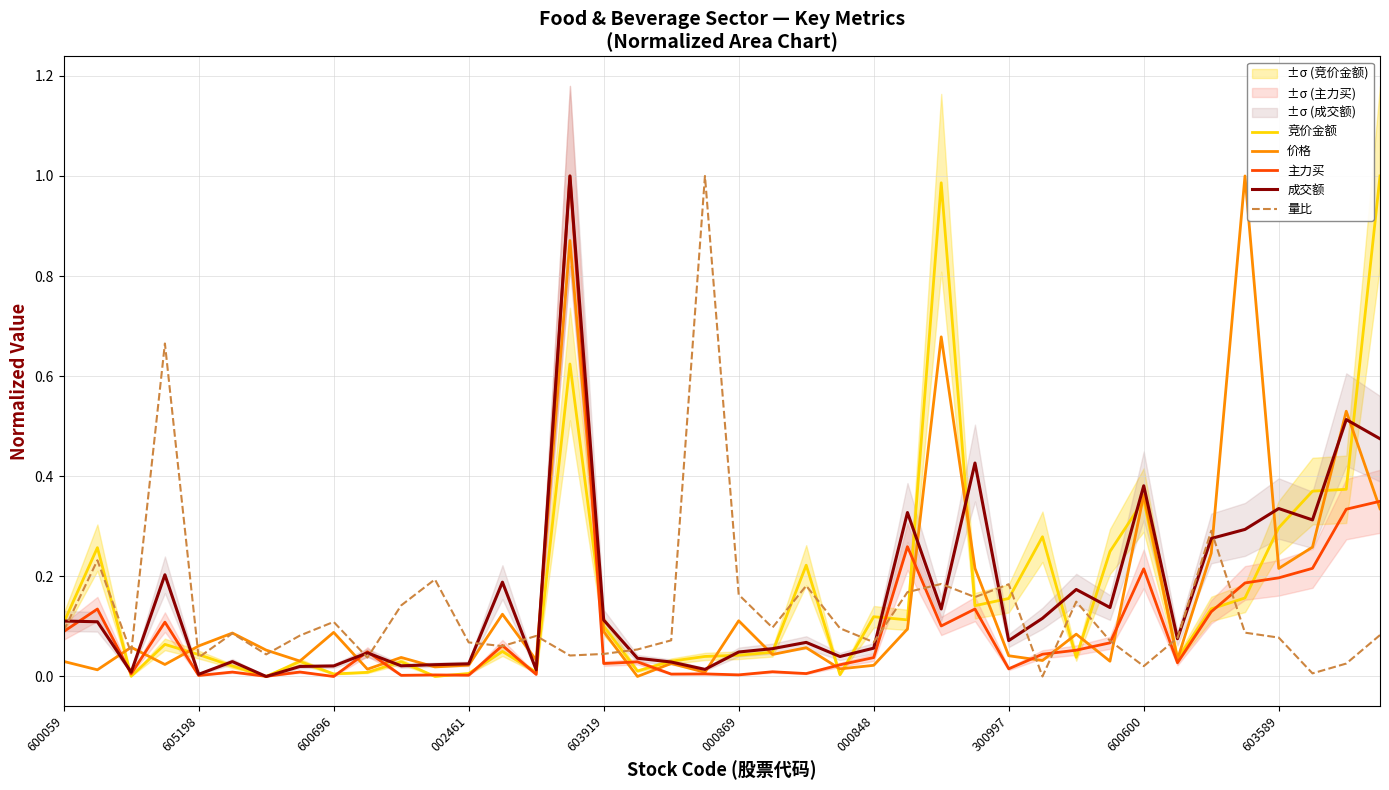

Rank the series by their maximum value, from highest to lowest.

竞价金额, 主力买, 成交额, 价格, 量比